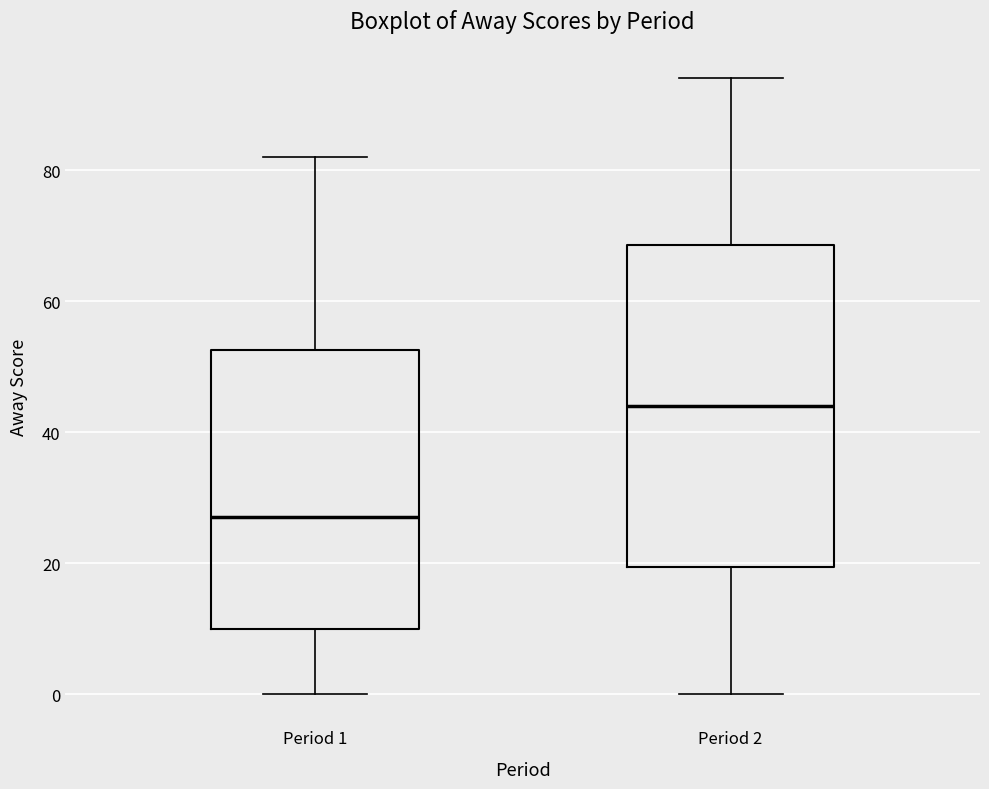

Which box has the lowest median line?

Period 1